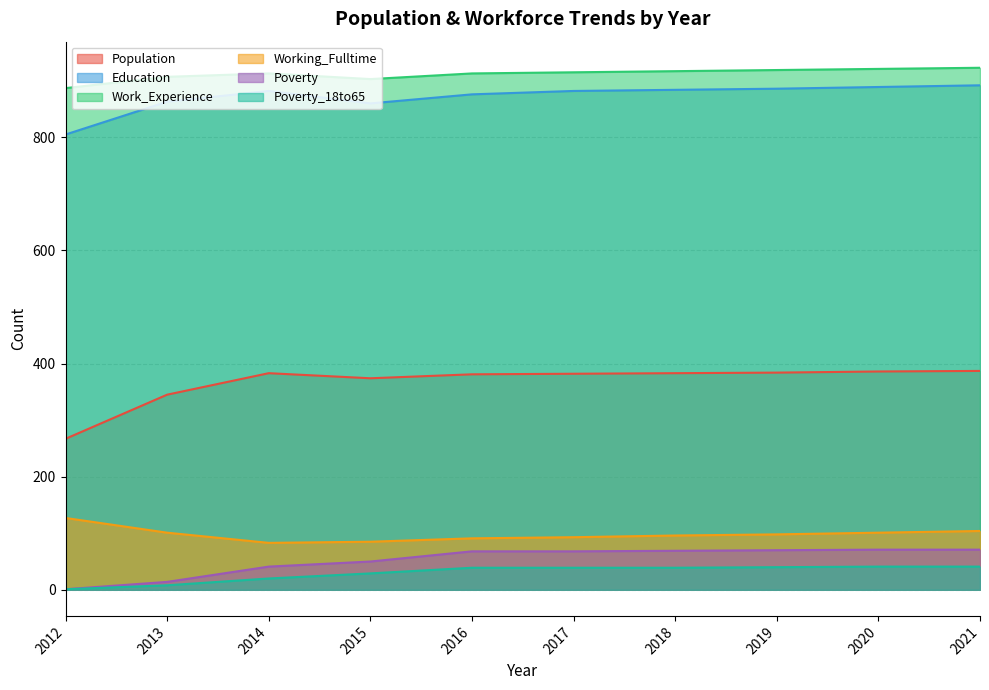

What is the highest value of the Poverty series?

71